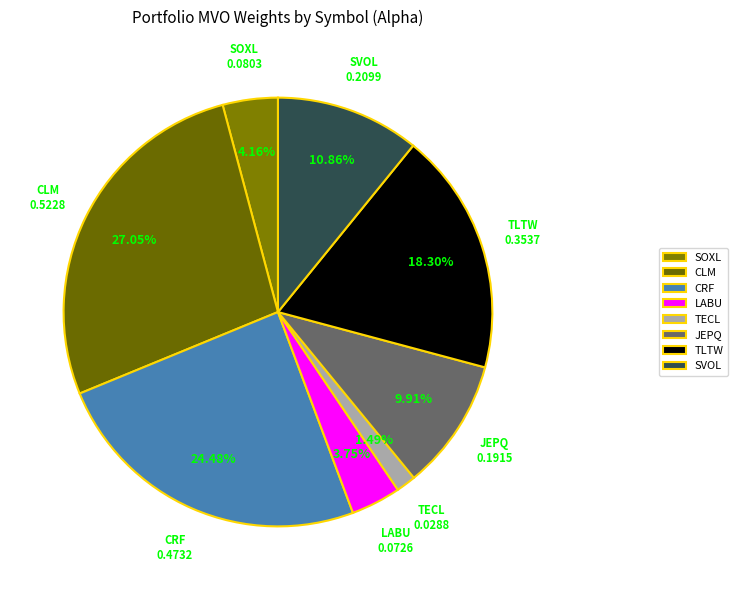

To the nearest percent, what is the combined percentage of TLTW and SVOL?

29%